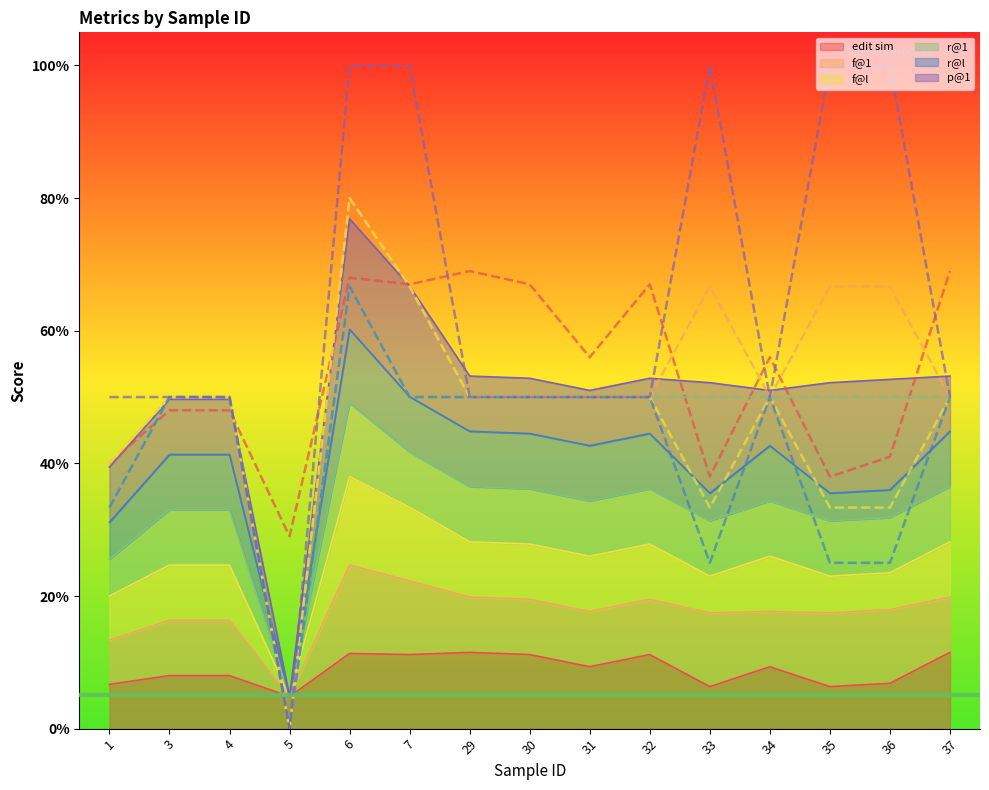

At which label does r@l (line) reach its peak?

6